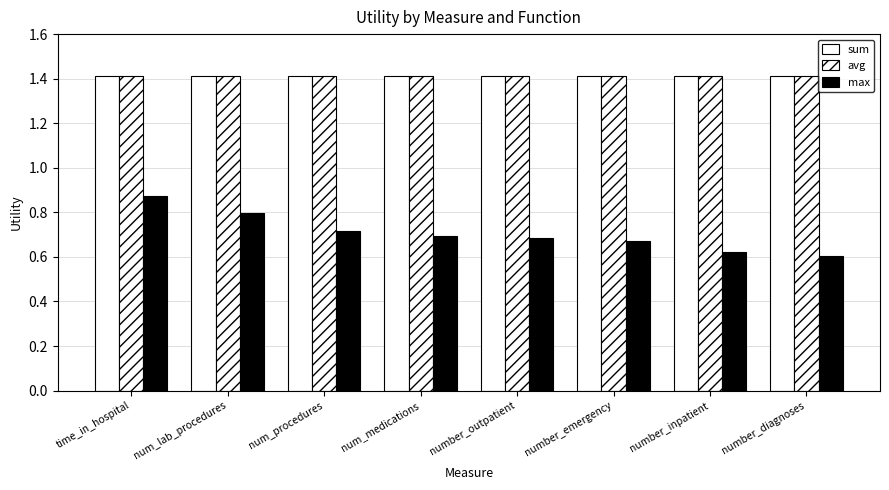

Which category has the highest value in the sum series?

time_in_hospital